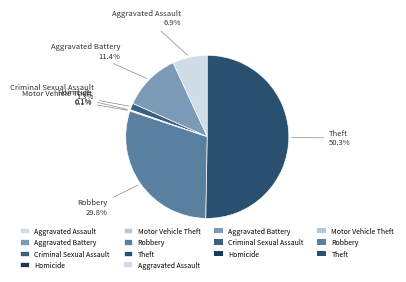

Which category has the biggest portion of the pie?

Theft